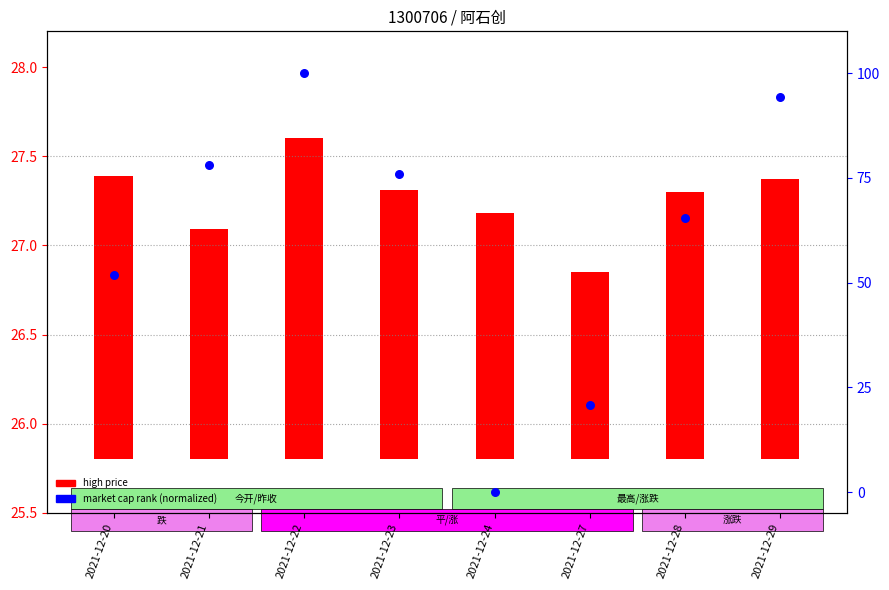

Which series contains the lowest Y value?

market cap rank